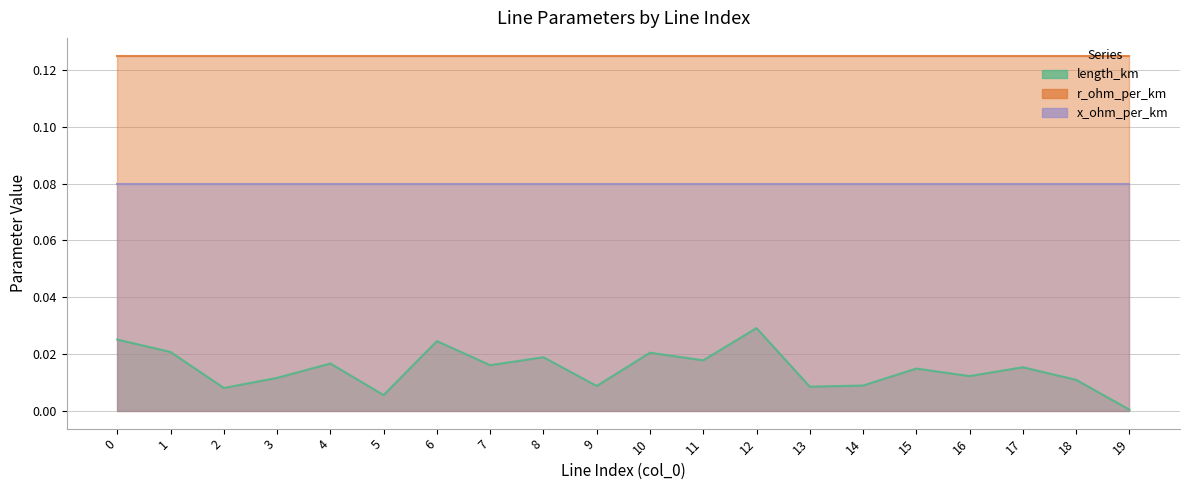

Reading left to right, list all the values displayed in this chart.

length_km: 0.0	0.0	0.0	0.0	0.0	0.0	0.0	0.0	0.0	0.0	0.0	0.0	0.0	0.0	0.0	0.0	0.0	0.0	0.0	0.0
r_ohm_per_km: 0.1	0.1	0.1	0.1	0.1	0.1	0.1	0.1	0.1	0.1	0.1	0.1	0.1	0.1	0.1	0.1	0.1	0.1	0.1	0.1
x_ohm_per_km: 0.1	0.1	0.1	0.1	0.1	0.1	0.1	0.1	0.1	0.1	0.1	0.1	0.1	0.1	0.1	0.1	0.1	0.1	0.1	0.1